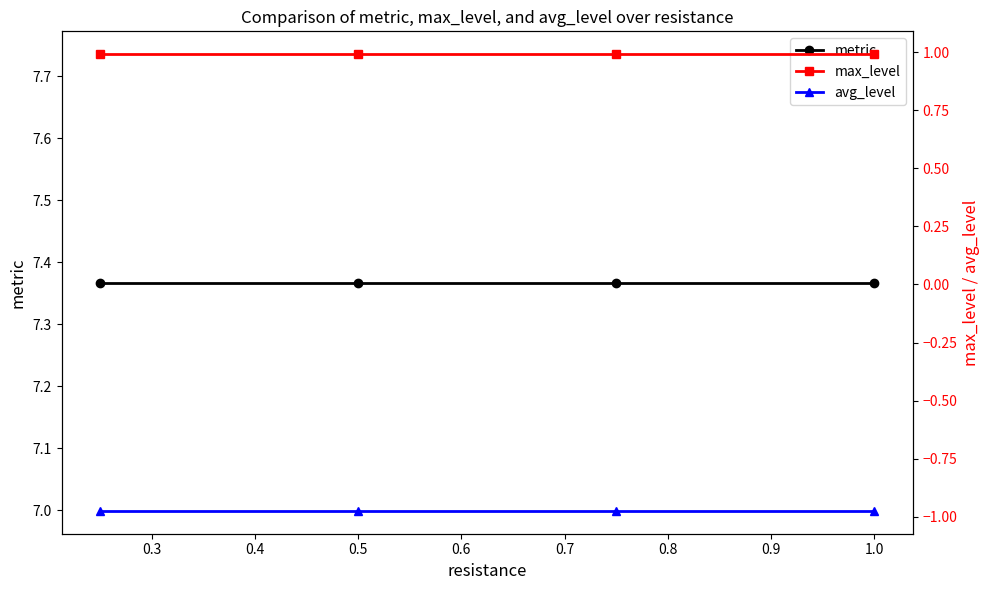

At how many categories does at least one series exceed 2?

4